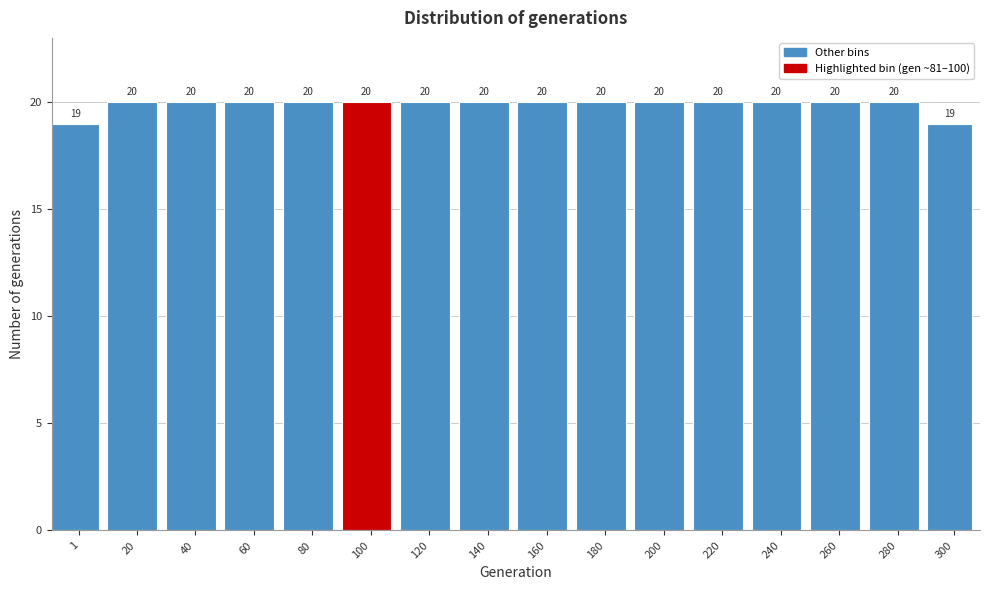

Reading right to left, list all the values displayed in this chart.

300=19	280=20	260=20	240=20	220=20	200=20	180=20	160=20	140=20	120=20	100=20	80=20	60=20	40=20	20=20	1=19